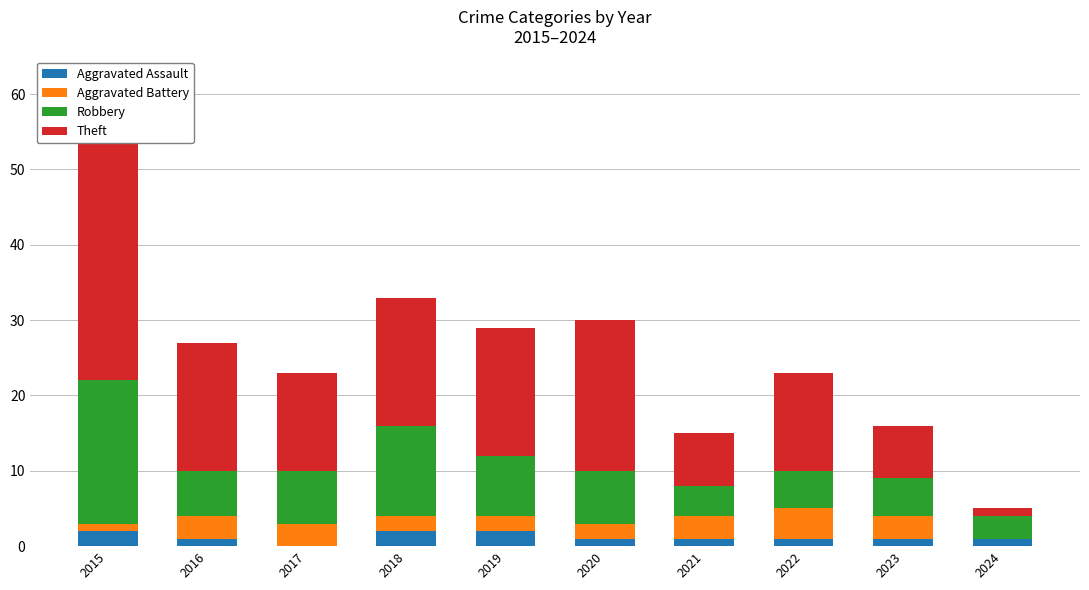

What is the sum of the Aggravated Battery values at 2016 and 2018?

5